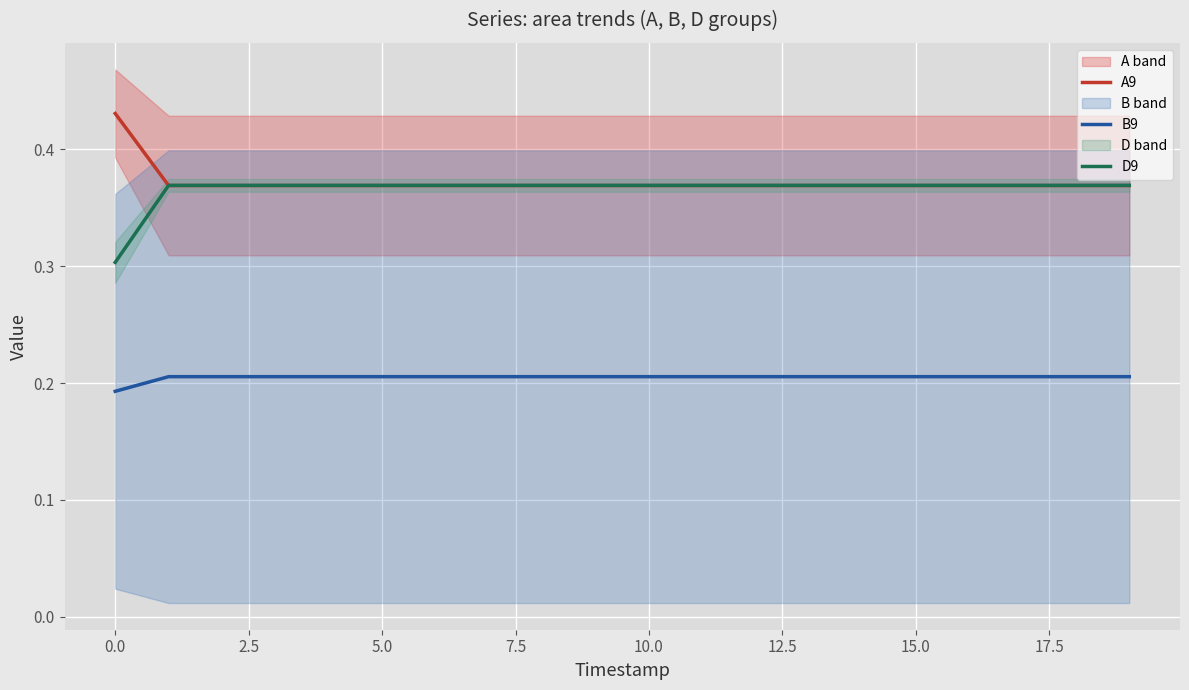

What is the value of the A9 point at the 11th from the left?

0.4